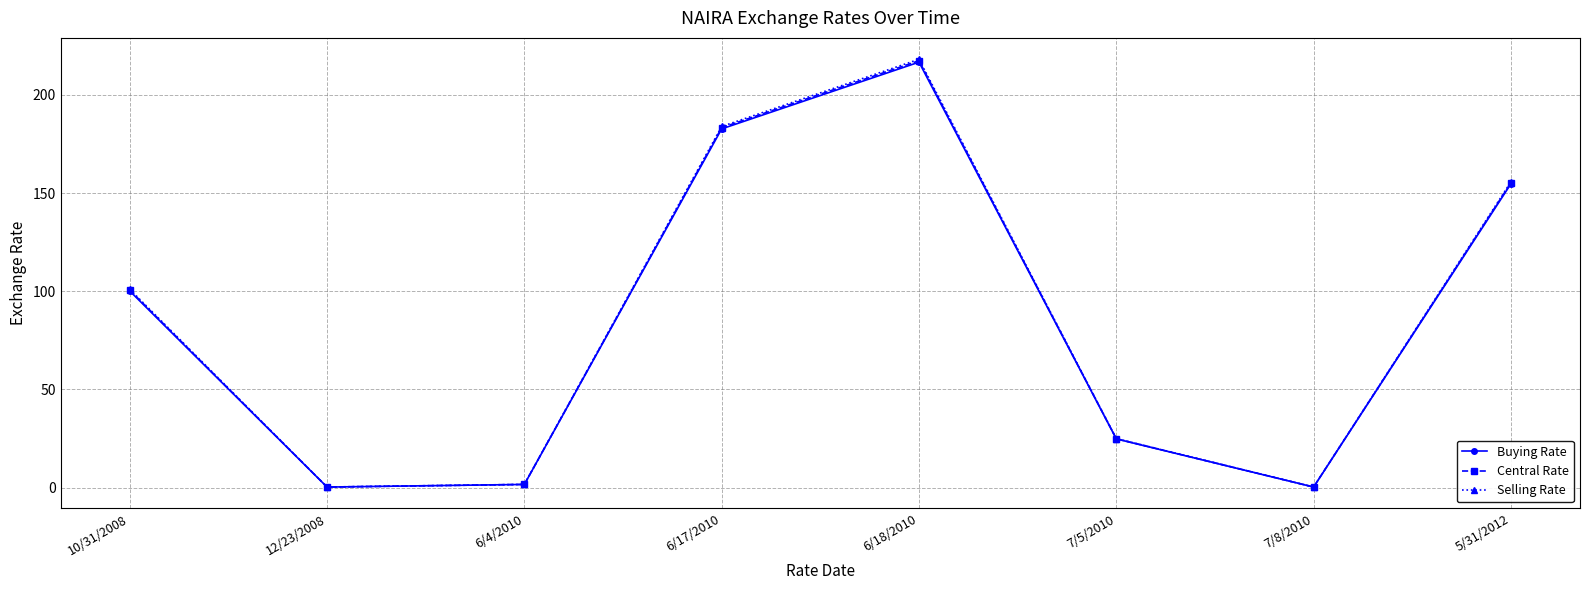

What is the highest value of the Buying Rate series?

216.7